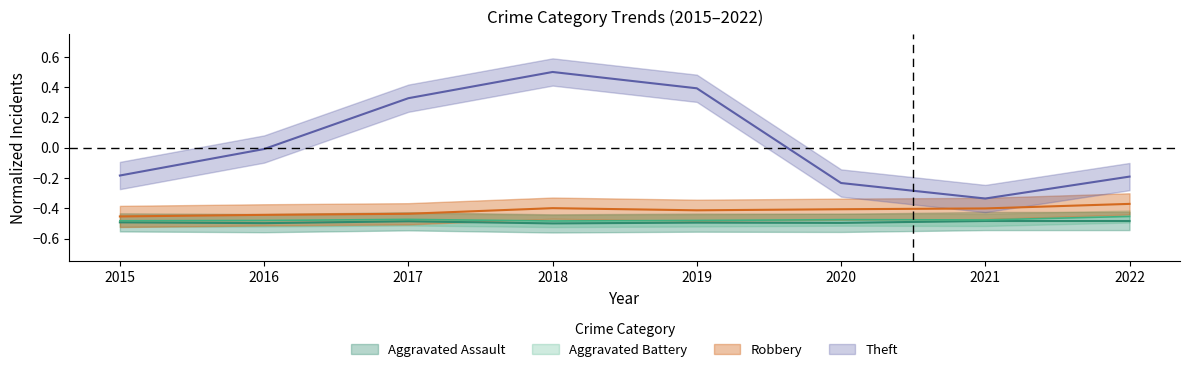

What are all the series names shown in the legend?

Aggravated Assault, Aggravated Battery, Robbery, Theft